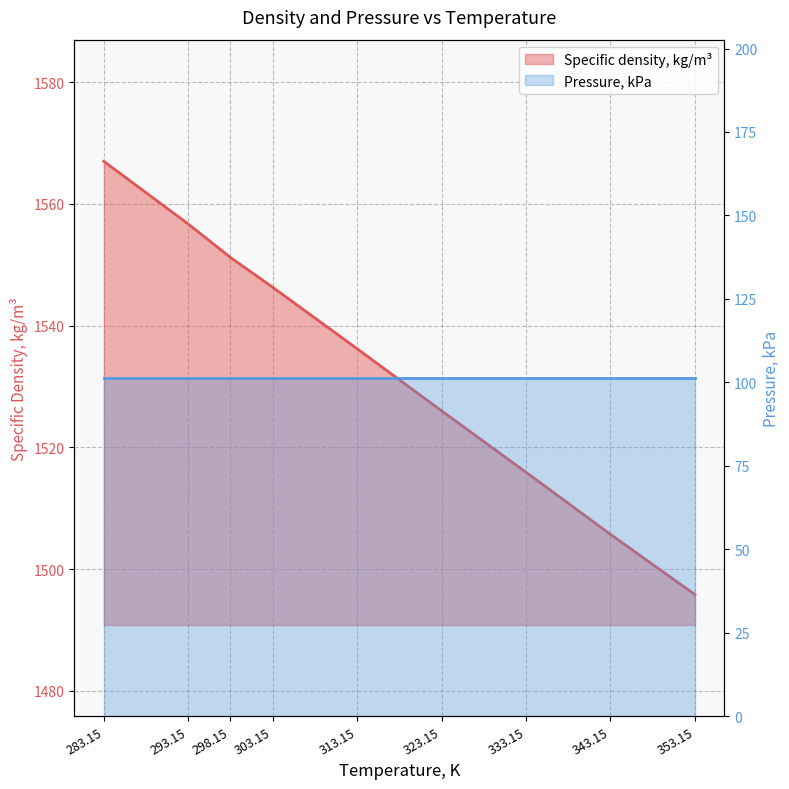

Count the number of values greater than 1536.

5